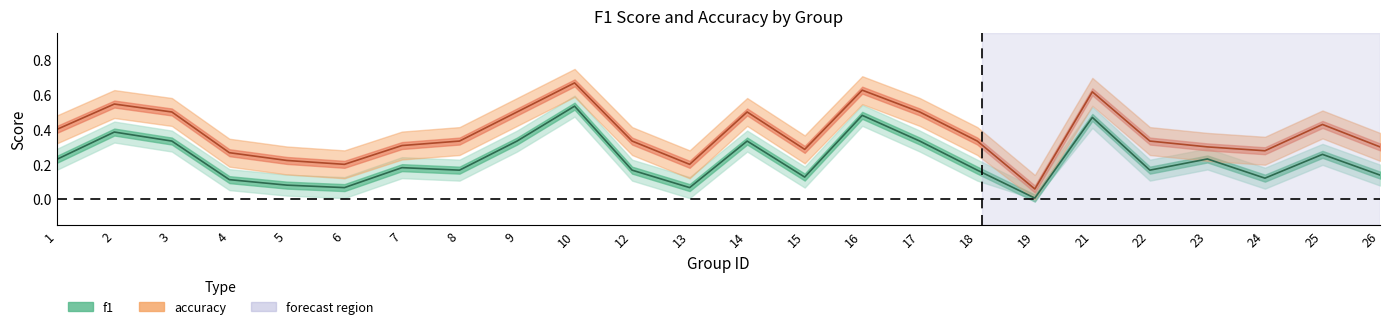

True or false: f1 and accuracy intersect in this chart.

False